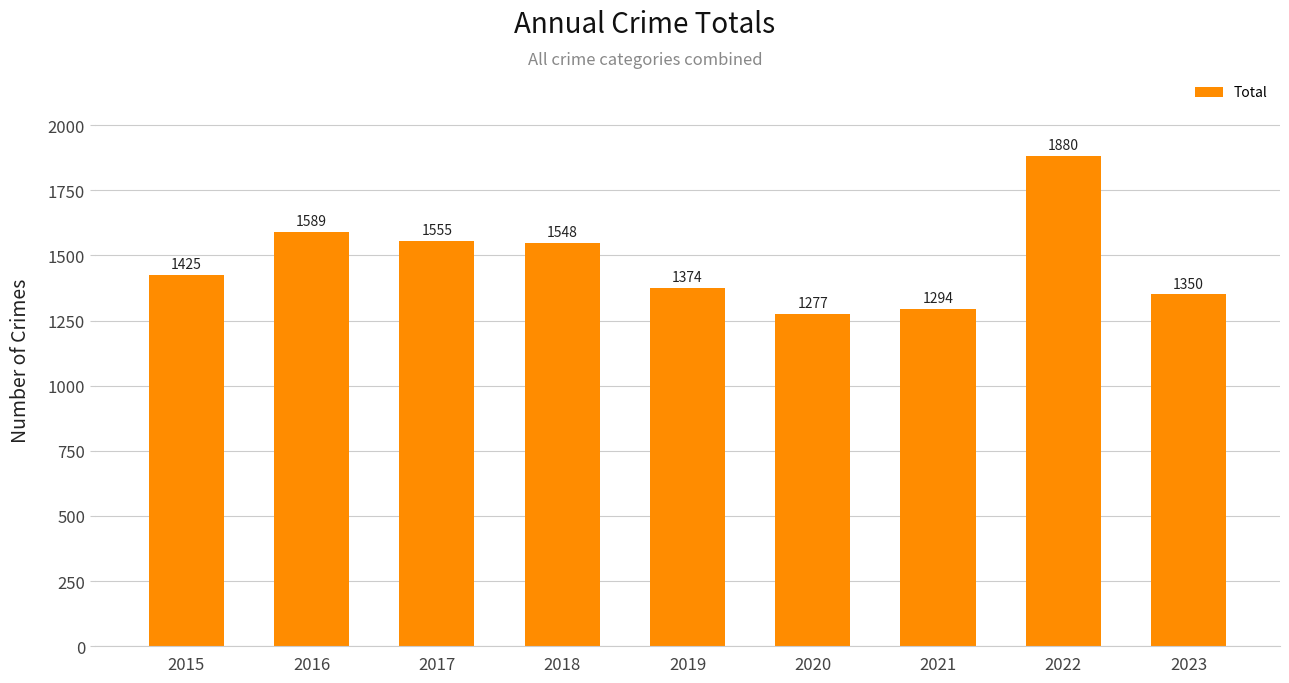

What is the average value?

1477